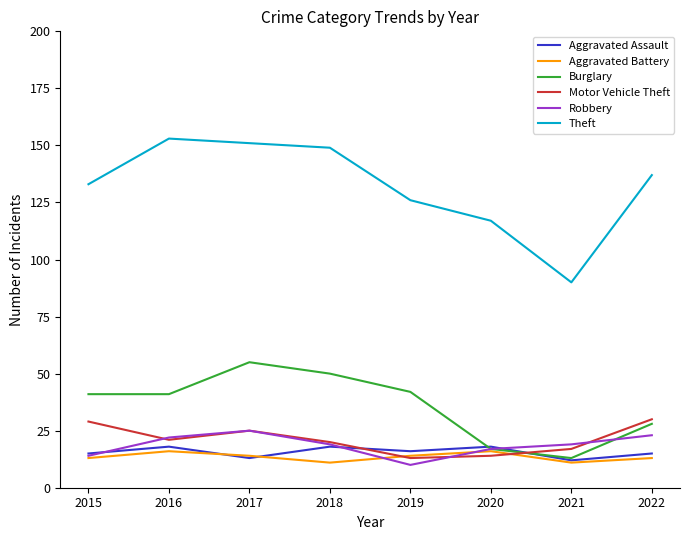

Read the Aggravated Assault value at 2016.

18